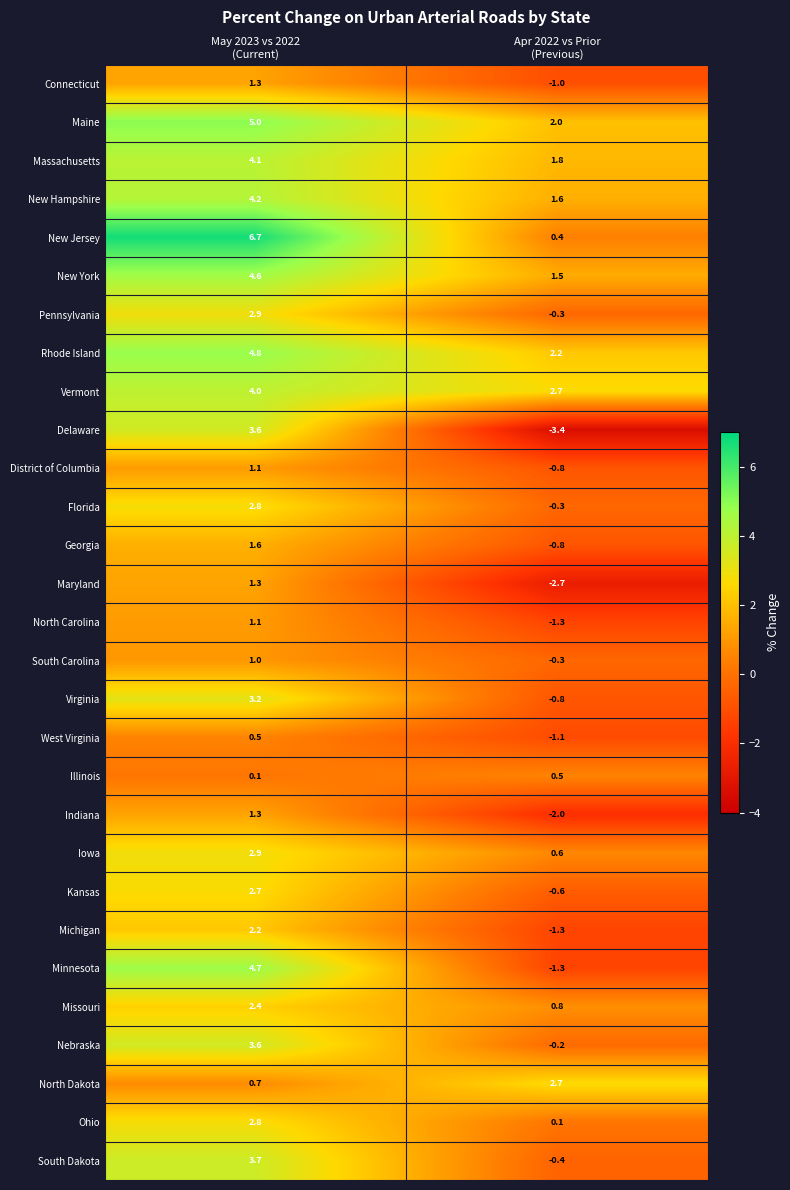

What is the minimum value for North Carolina?

-1.3